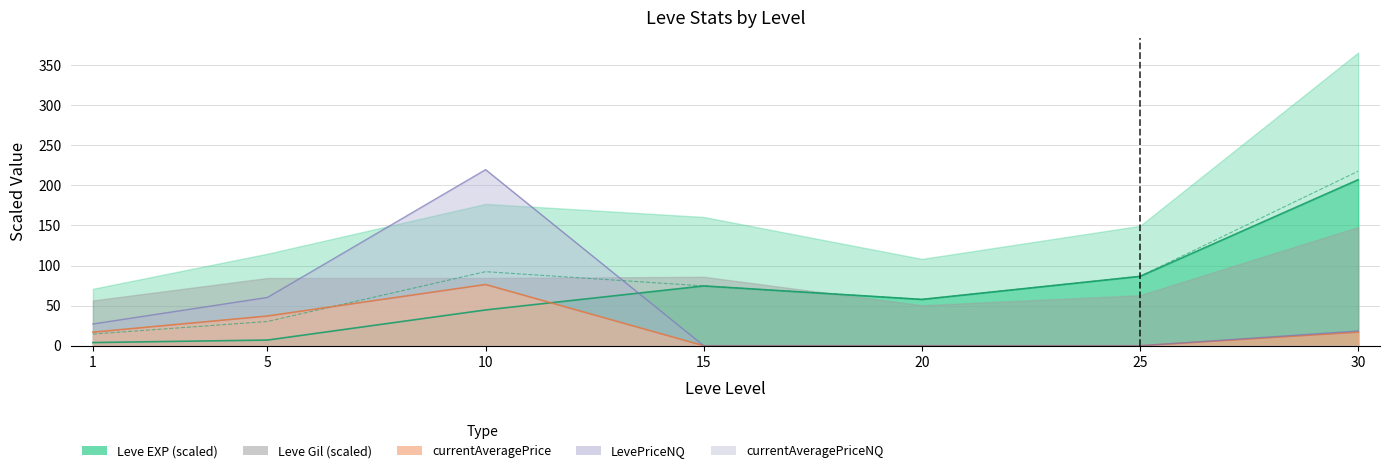

How many data points in LevePriceNQ are above 18?

4